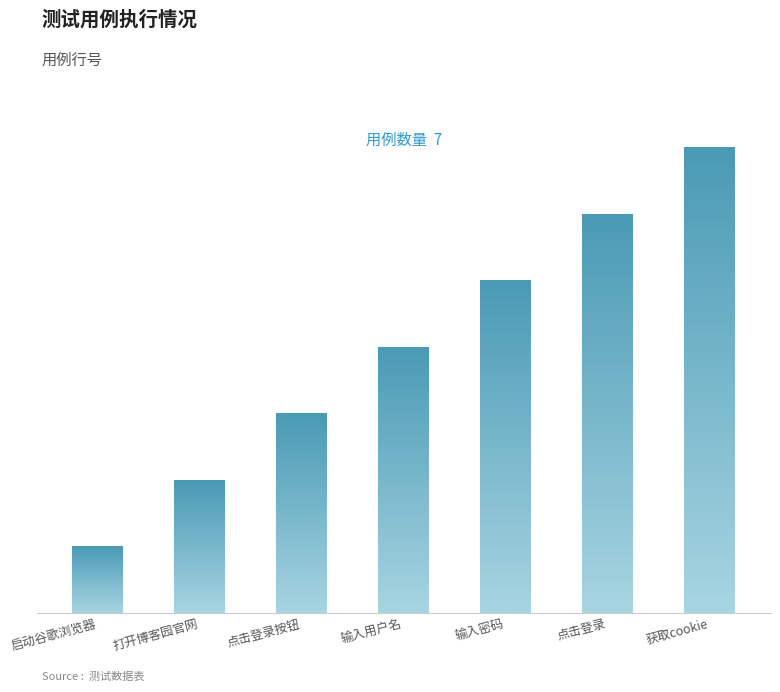

At which category does the chart reach its peak across all series?

获取cookie